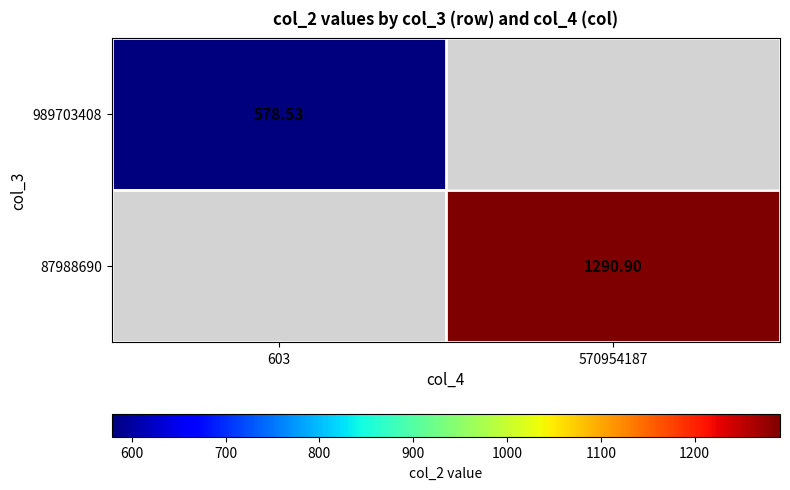

Is the value of 989703408 at 603 greater than the value of 87988690 at 570954187?

No